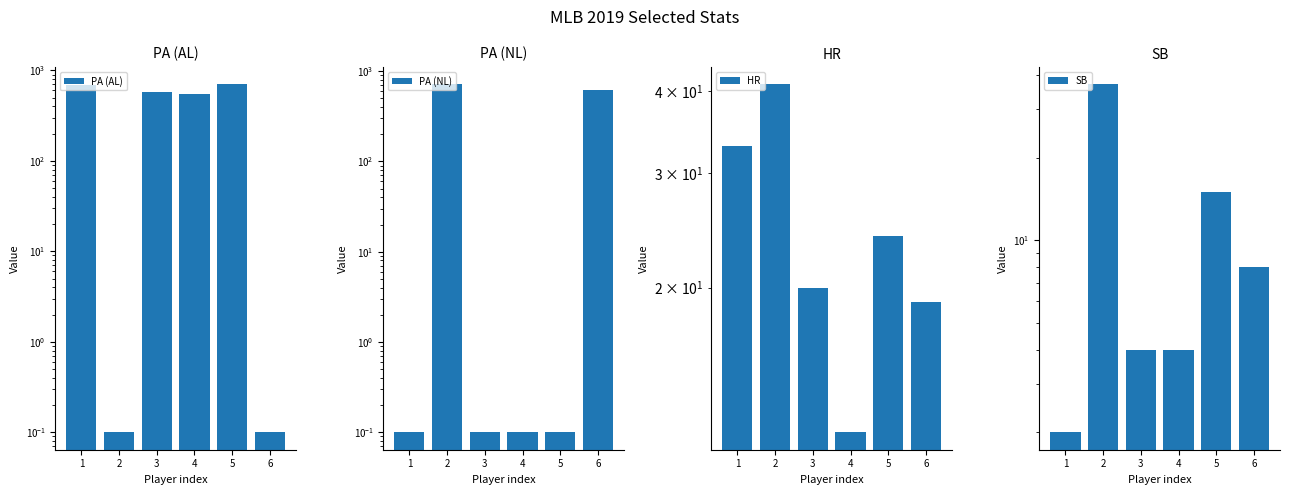

What is the smallest value displayed?

0.1